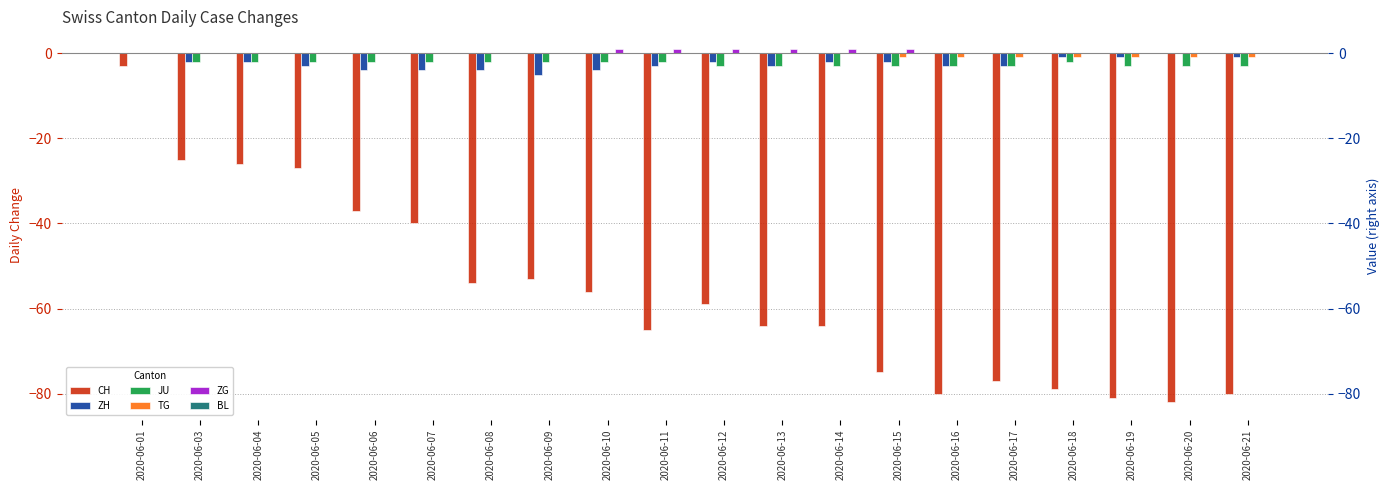

Rank the categories by CH value from highest to lowest.

2020-06-01, 2020-06-03, 2020-06-04, 2020-06-05, 2020-06-06, 2020-06-07, 2020-06-09, 2020-06-08, 2020-06-10, 2020-06-12, 2020-06-13, 2020-06-14, 2020-06-11, 2020-06-15, 2020-06-17, 2020-06-18, 2020-06-16, 2020-06-21, 2020-06-19, 2020-06-20